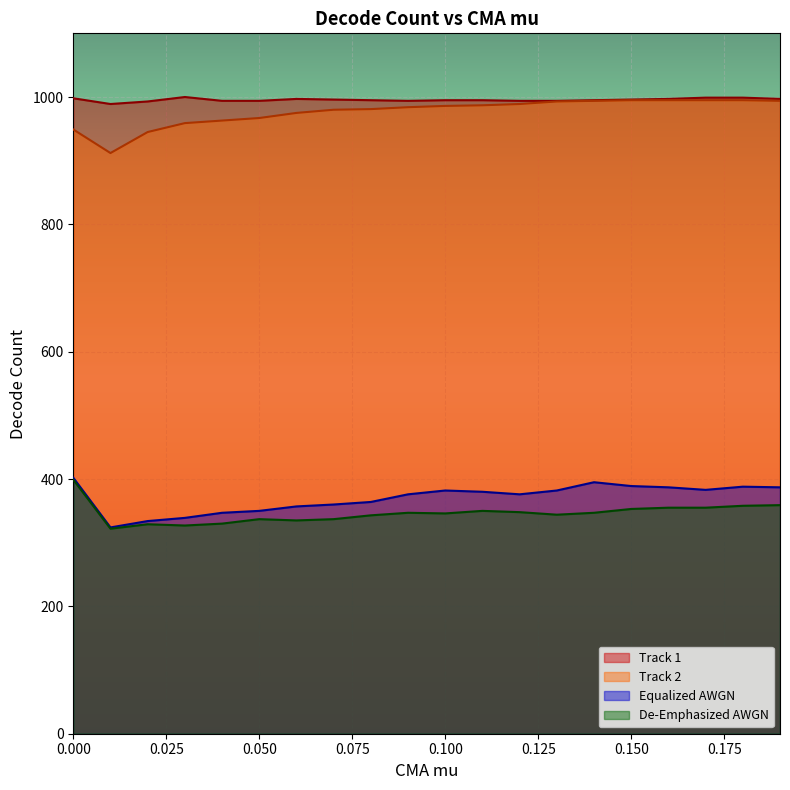

What is the approximate value of Track 2 at 0.16, to the nearest 5?

995